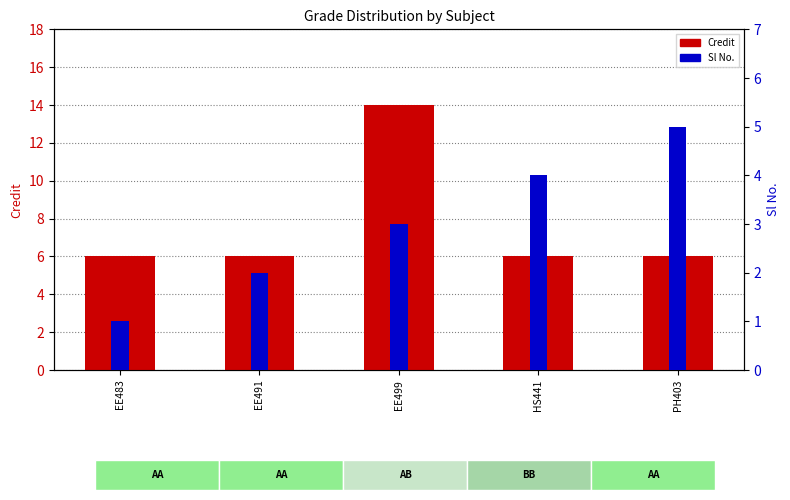

What position from the right is HS441?

2